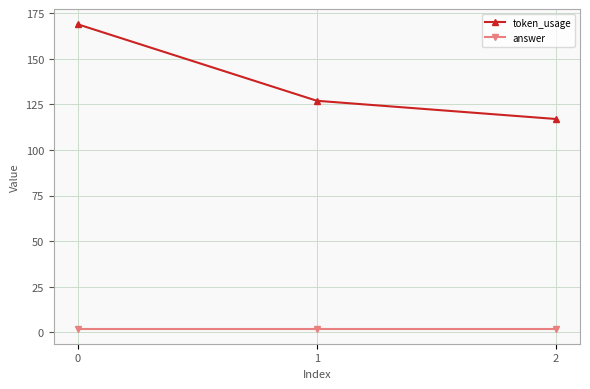

Which series has the largest range (max minus min)?

token_usage